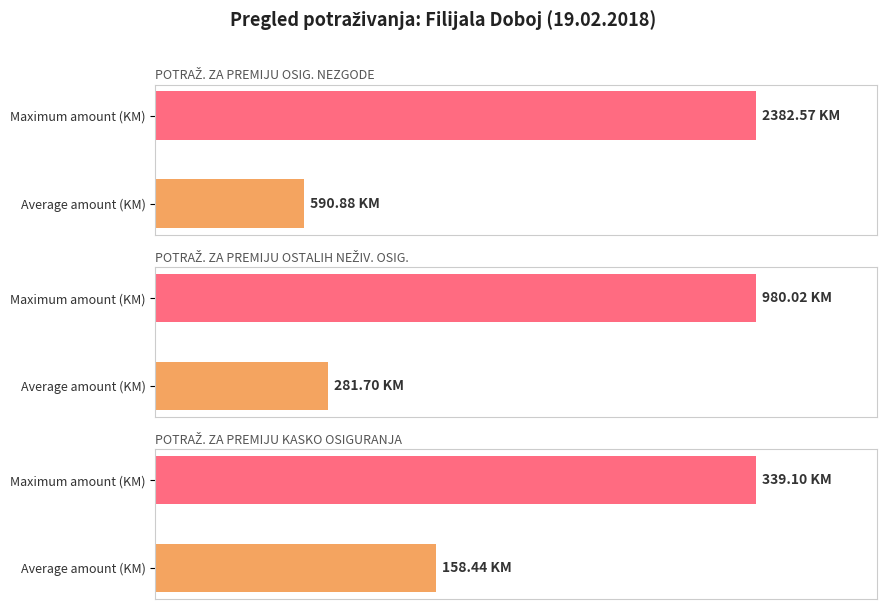

Rank the series by their average value, from lowest to highest.

POTRAŽ. ZA PREMIJU KASKO OSIGURANJA, POTRAŽ. ZA PREMIJU OSTALIH NEŽIV. OSIG., POTRAŽ. ZA PREMIJU OSIG. NEZGODE